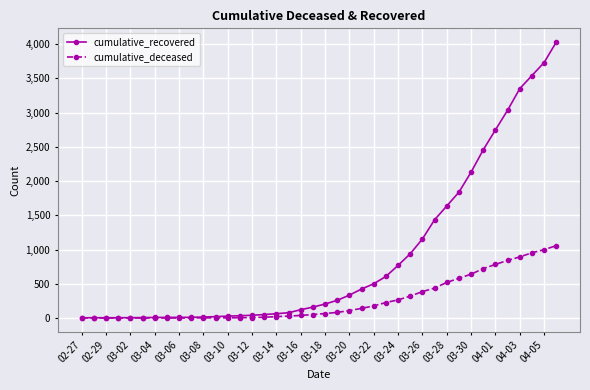

How many lines are shown in the chart?

2